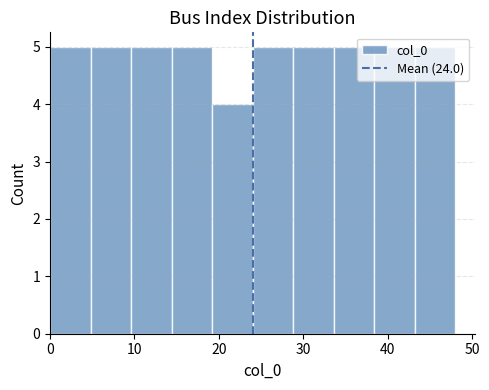

How tall is the bar that spans 4.8 to 9.6 on the x-axis? Neither the bar edges nor the heights are printed on the chart, so give them approximately, as read against the axes.

5